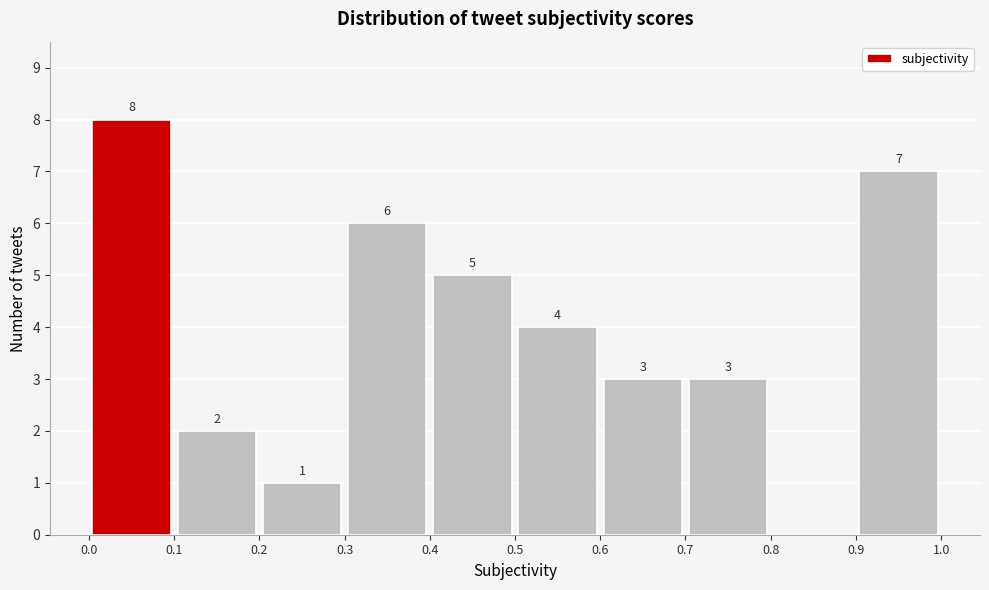

Which range on the x-axis has the tallest bar?

0.0 to 0.1